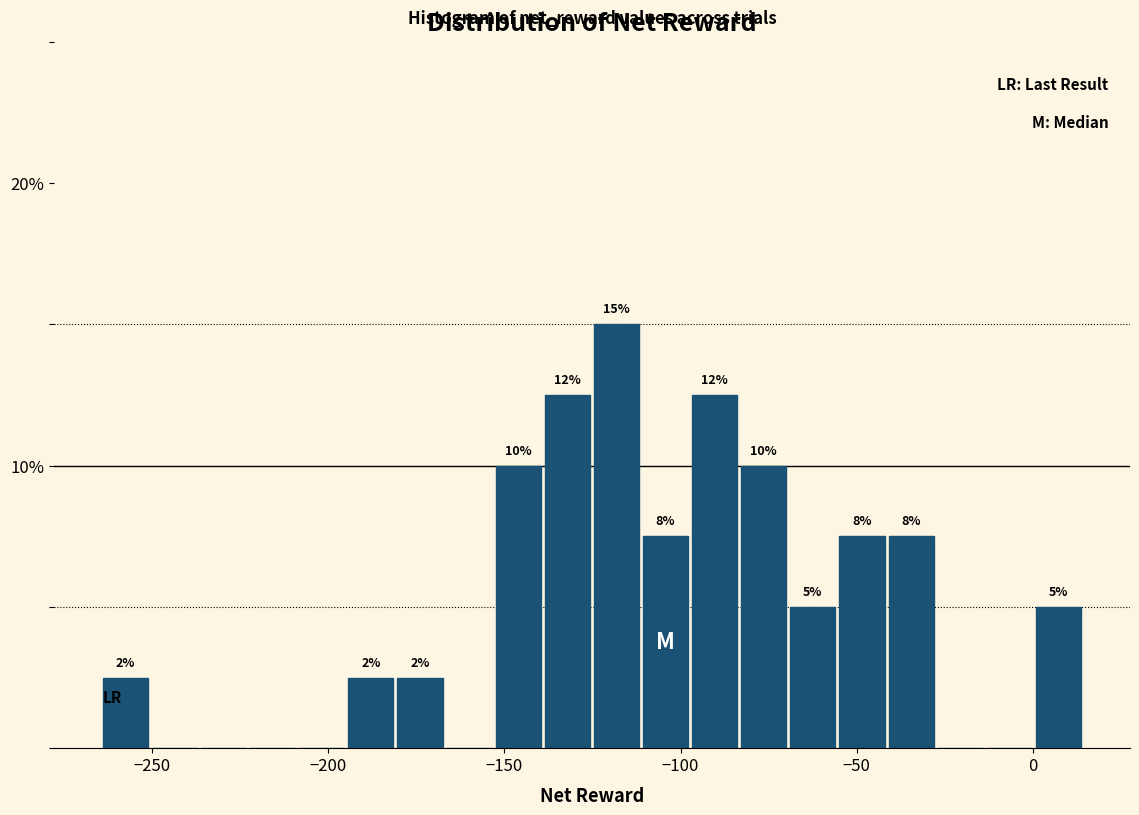

Around what value on the x-axis is the tallest bar? Give the approximate position of its centre, as read against the axis.

-120